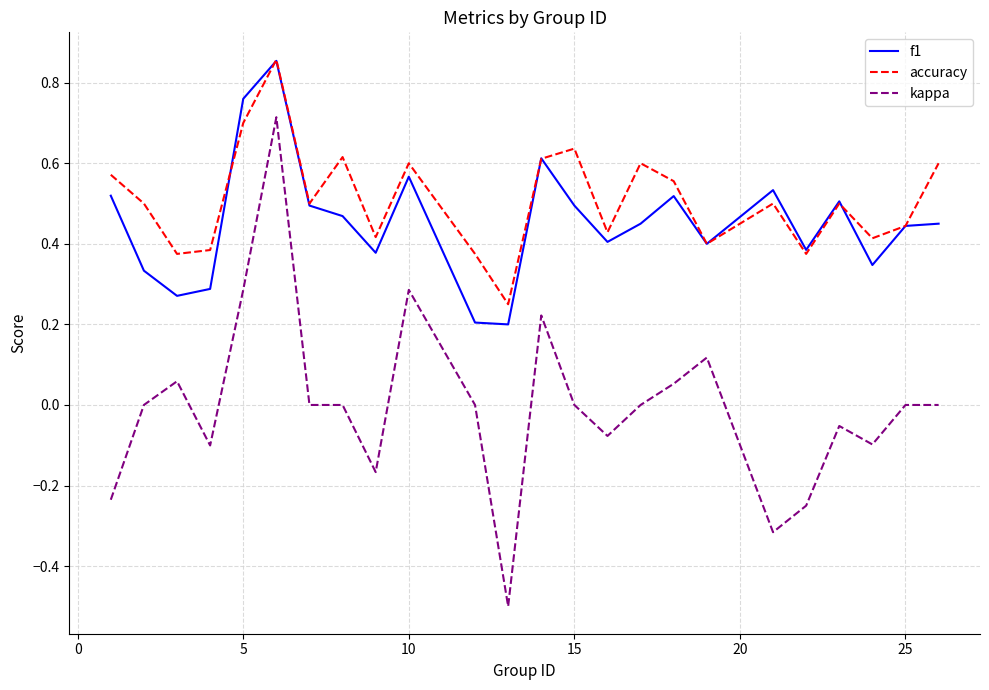

True or false: f1 and kappa intersect in this chart.

False